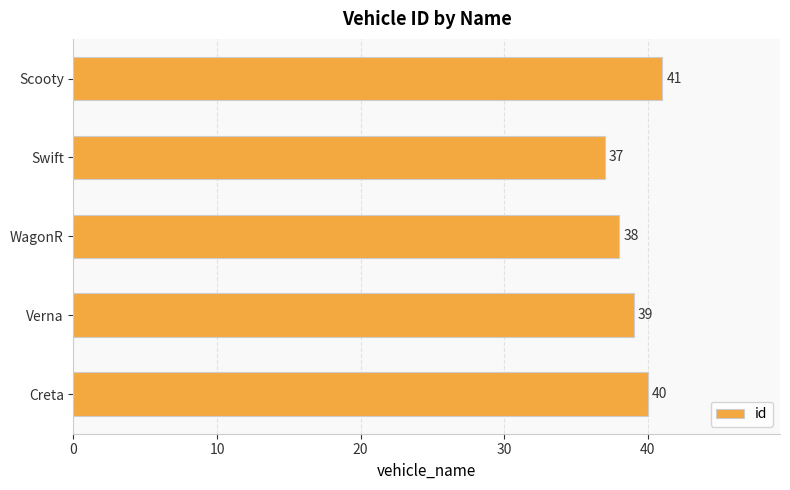

What is the difference between the maximum and minimum values?

4